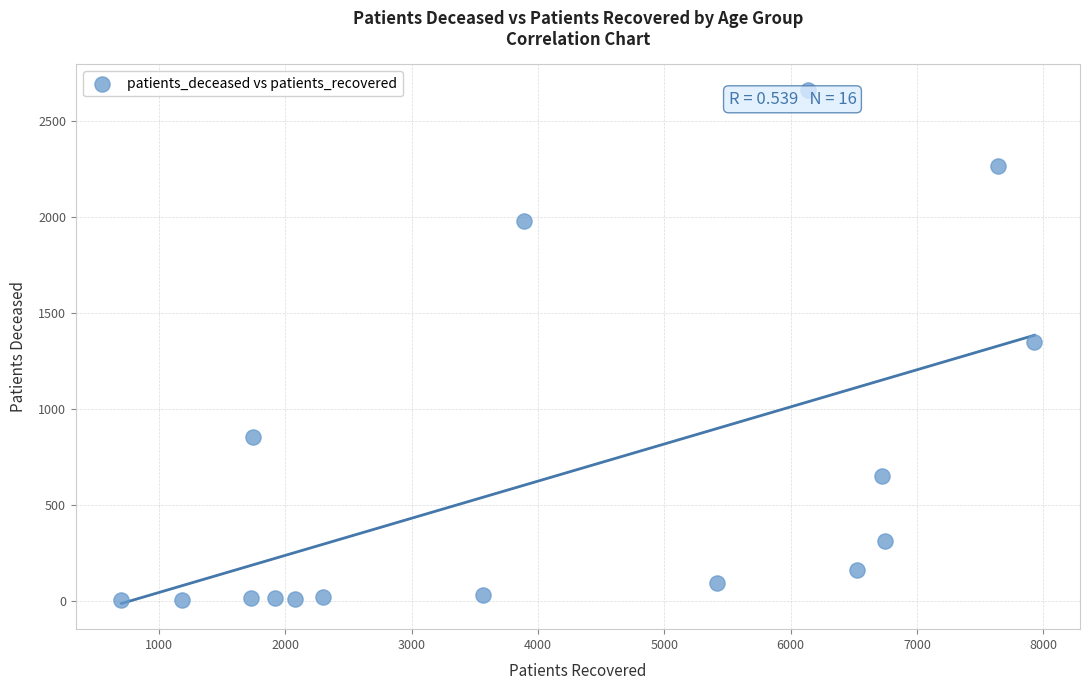

What is the range of Y values (max minus min)?

2660